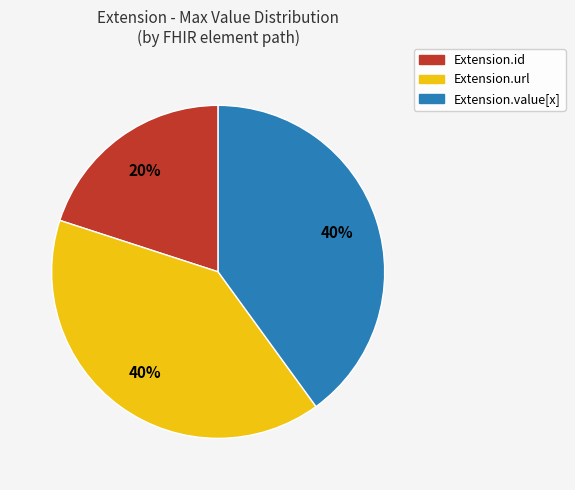

To the nearest percent, what is the average slice percentage?

33%